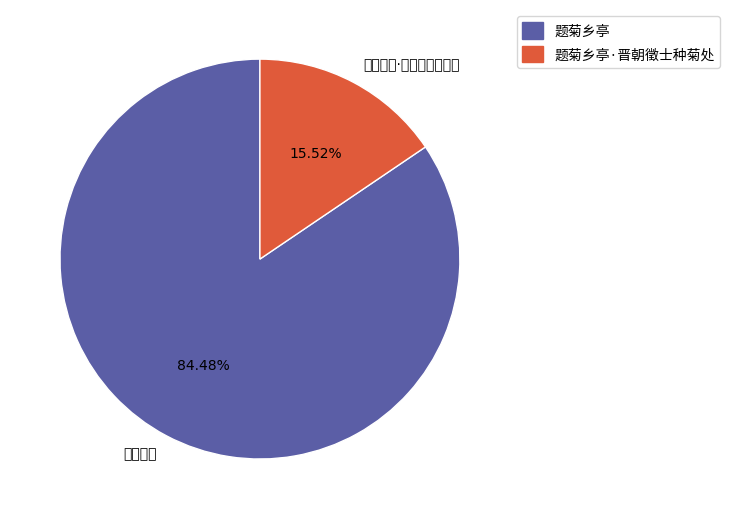

To the nearest percent, what percentage of the pie is 题菊乡亭·晋朝徵士种菊处?

16%